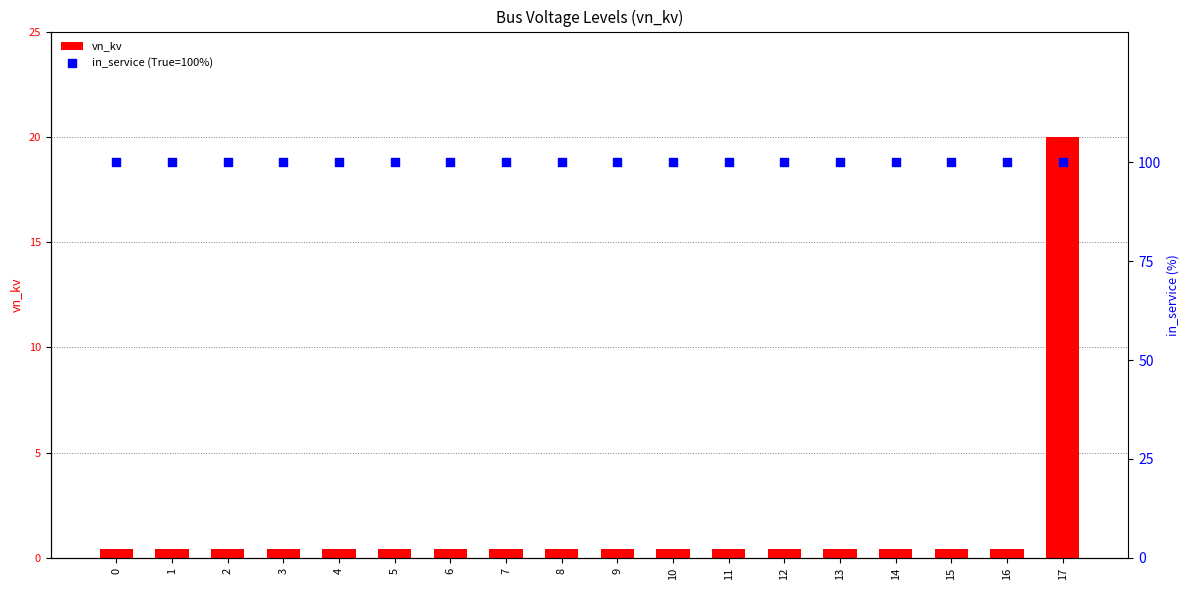

Which series has the largest Y range (max minus min)?

vn_kv